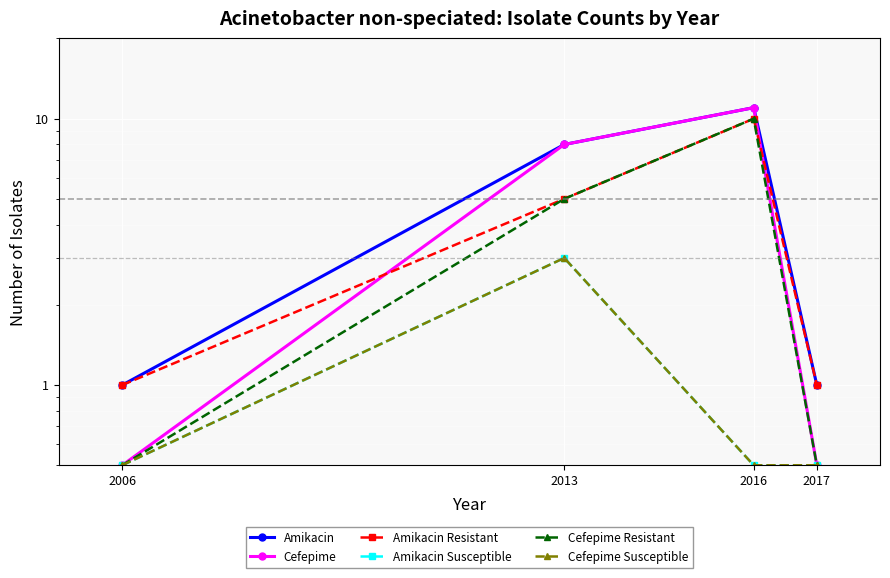

Reading right to left, transcribe all the data shown in this chart.

Amikacin: 1.0	11.0	8.0	1.0
Cefepime: 0.5	11.0	8.0	0.5
Amikacin Resistant: 1.0	10.0	5.0	1.0
Amikacin Susceptible: 0.5	0.5	3.0	0.5
Cefepime Resistant: 0.5	10.0	5.0	0.5
Cefepime Susceptible: 0.5	0.5	3.0	0.5